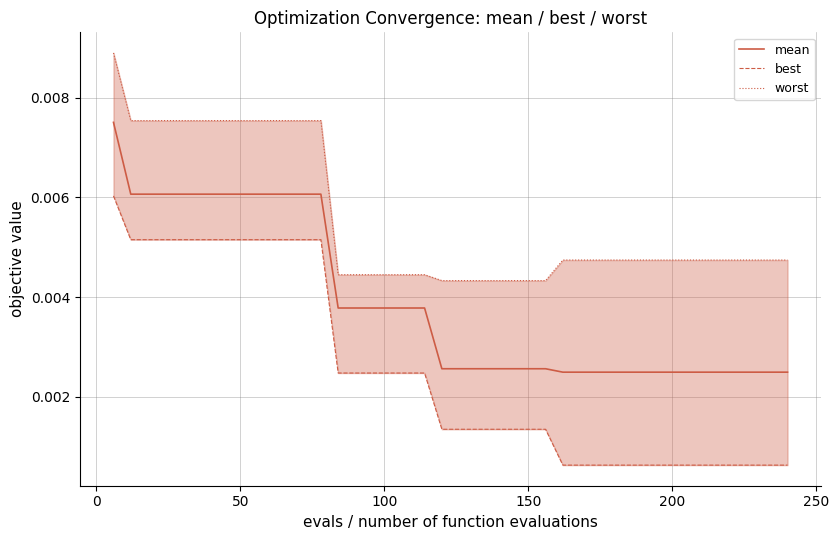

The value of worst at 14 is 0.0. True or false?

False